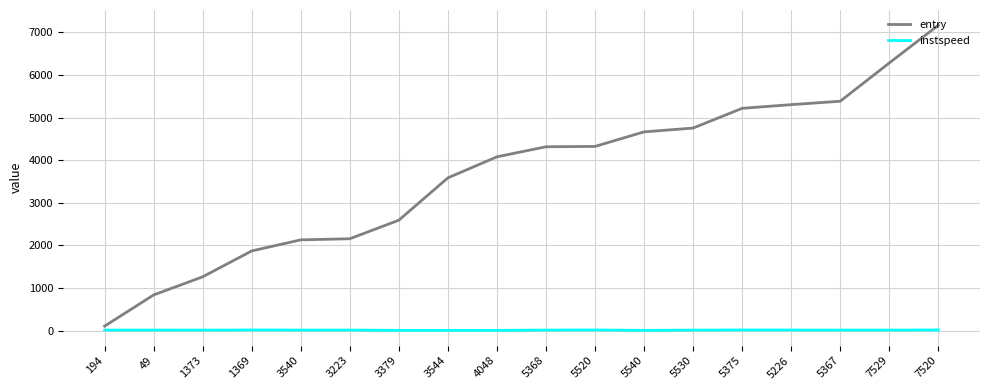

Which category has the highest value in the entry series?

7520